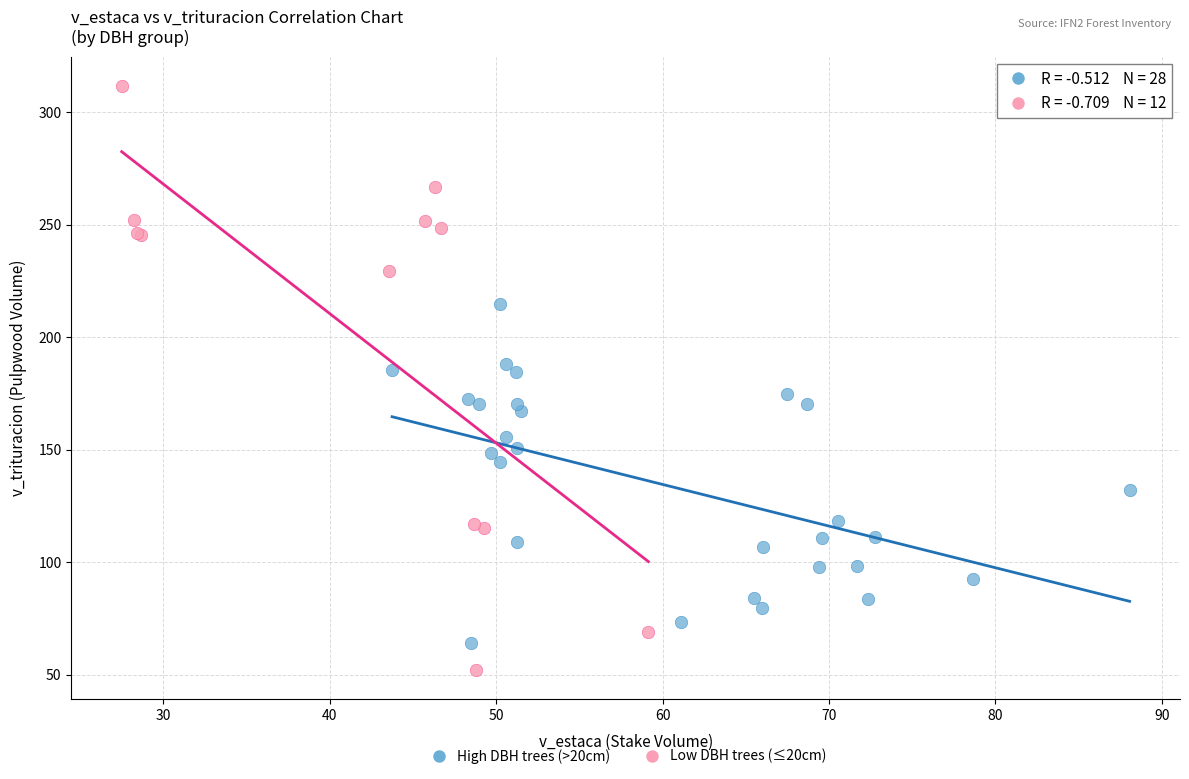

Which series contains the lowest Y value?

Low DBH trees (≤20cm)